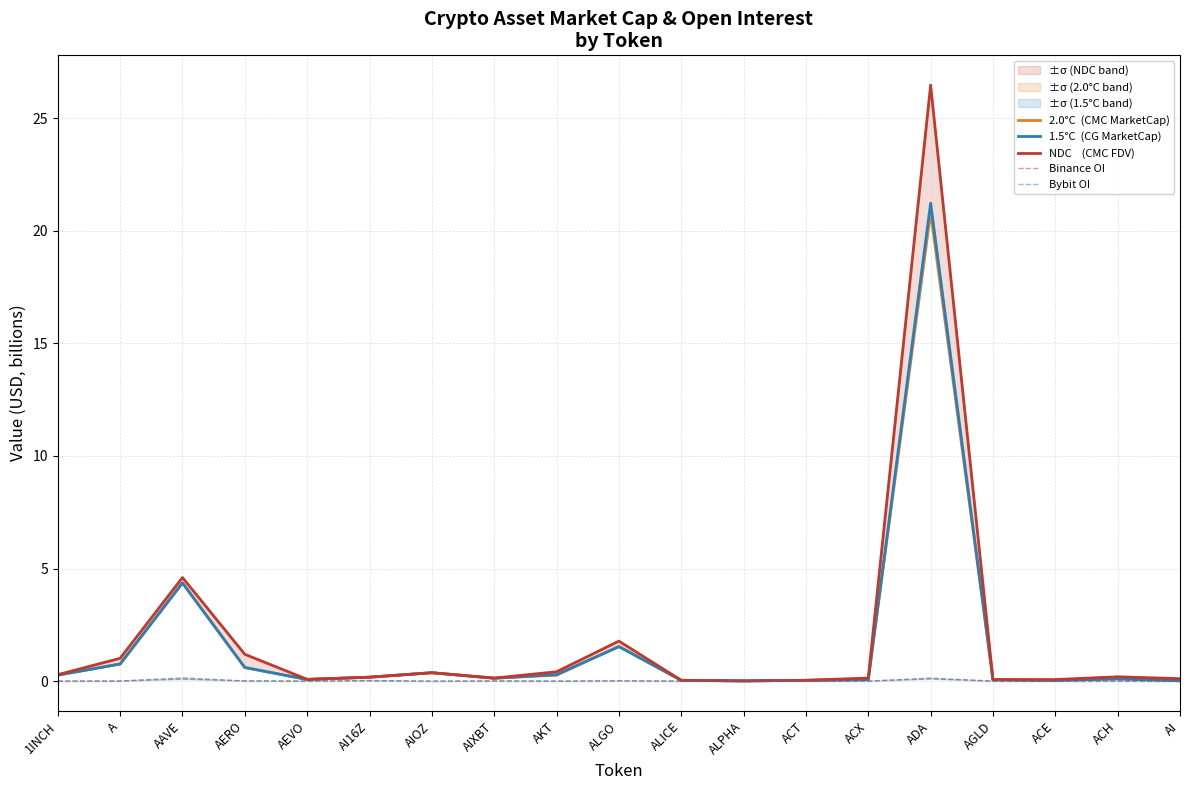

True or false: NDC    (CMC FDV) and Bybit OI intersect in this chart.

False